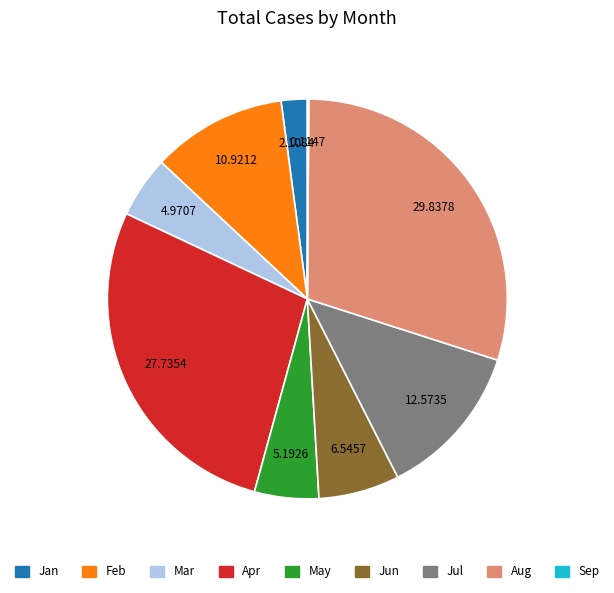

Which has a higher value, Jul or Apr?

Apr